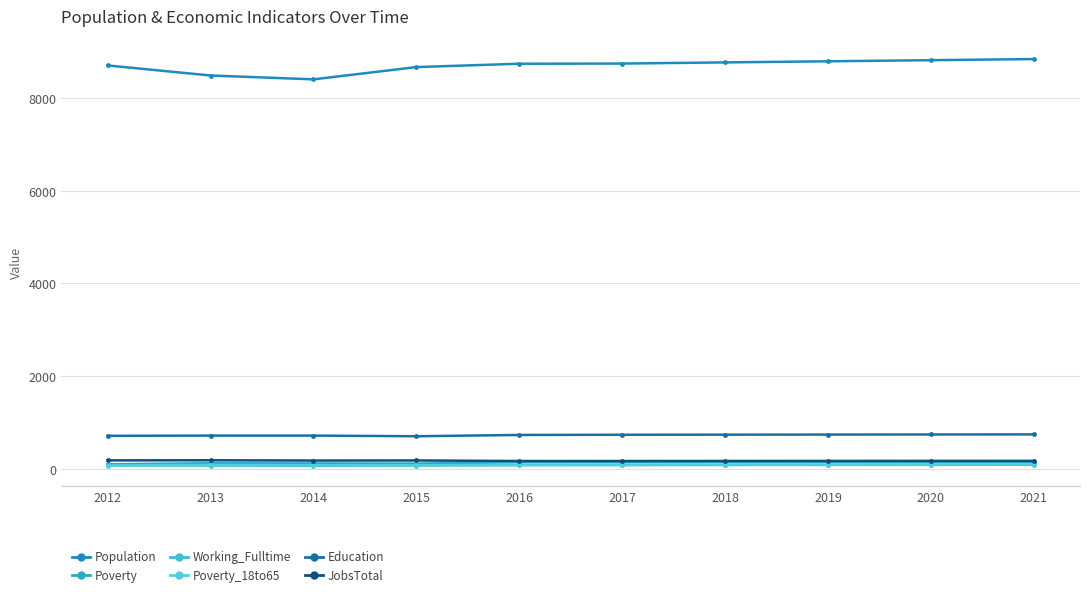

How many data points does each series have?

10